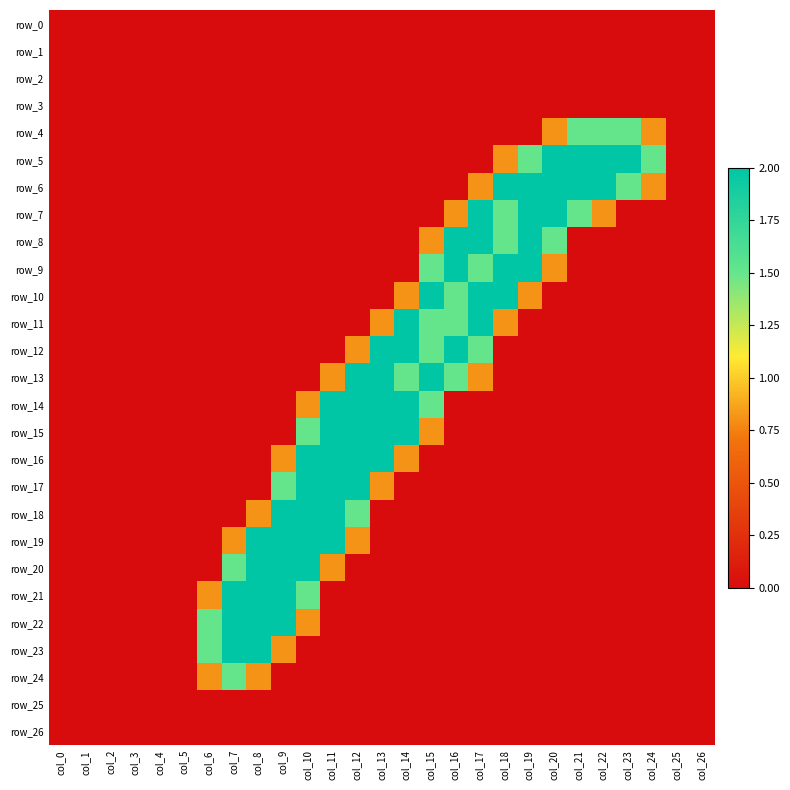

Reading left to right, list all the values displayed in this chart.

row_0: 0.0	0.0	0.0	0.0	0.0	0.0	0.0	0.0	0.0	0.0	0.0	0.0	0.0	0.0	0.0	0.0	0.0	0.0	0.0	0.0	0.0	0.0	0.0	0.0	0.0	0.0	0.0
row_1: 0.0	0.0	0.0	0.0	0.0	0.0	0.0	0.0	0.0	0.0	0.0	0.0	0.0	0.0	0.0	0.0	0.0	0.0	0.0	0.0	0.0	0.0	0.0	0.0	0.0	0.0	0.0
row_2: 0.0	0.0	0.0	0.0	0.0	0.0	0.0	0.0	0.0	0.0	0.0	0.0	0.0	0.0	0.0	0.0	0.0	0.0	0.0	0.0	0.0	0.0	0.0	0.0	0.0	0.0	0.0
row_3: 0.0	0.0	0.0	0.0	0.0	0.0	0.0	0.0	0.0	0.0	0.0	0.0	0.0	0.0	0.0	0.0	0.0	0.0	0.0	0.0	0.0	0.0	0.0	0.0	0.0	0.0	0.0
row_4: 0.0	0.0	0.0	0.0	0.0	0.0	0.0	0.0	0.0	0.0	0.0	0.0	0.0	0.0	0.0	0.0	0.0	0.0	0.0	0.0	0.8	1.5	1.5	1.5	0.8	0.0	0.0
row_5: 0.0	0.0	0.0	0.0	0.0	0.0	0.0	0.0	0.0	0.0	0.0	0.0	0.0	0.0	0.0	0.0	0.0	0.0	0.8	1.5	2.0	2.0	2.0	2.0	1.5	0.0	0.0
row_6: 0.0	0.0	0.0	0.0	0.0	0.0	0.0	0.0	0.0	0.0	0.0	0.0	0.0	0.0	0.0	0.0	0.0	0.8	2.0	2.0	2.0	2.0	2.0	1.5	0.8	0.0	0.0
row_7: 0.0	0.0	0.0	0.0	0.0	0.0	0.0	0.0	0.0	0.0	0.0	0.0	0.0	0.0	0.0	0.0	0.8	2.0	1.5	2.0	2.0	1.5	0.8	0.0	0.0	0.0	0.0
row_8: 0.0	0.0	0.0	0.0	0.0	0.0	0.0	0.0	0.0	0.0	0.0	0.0	0.0	0.0	0.0	0.8	2.0	2.0	1.5	2.0	1.5	0.0	0.0	0.0	0.0	0.0	0.0
row_9: 0.0	0.0	0.0	0.0	0.0	0.0	0.0	0.0	0.0	0.0	0.0	0.0	0.0	0.0	0.0	1.5	2.0	1.5	2.0	2.0	0.8	0.0	0.0	0.0	0.0	0.0	0.0
row_10: 0.0	0.0	0.0	0.0	0.0	0.0	0.0	0.0	0.0	0.0	0.0	0.0	0.0	0.0	0.8	2.0	1.5	2.0	2.0	0.8	0.0	0.0	0.0	0.0	0.0	0.0	0.0
row_11: 0.0	0.0	0.0	0.0	0.0	0.0	0.0	0.0	0.0	0.0	0.0	0.0	0.0	0.8	2.0	1.5	1.5	2.0	0.8	0.0	0.0	0.0	0.0	0.0	0.0	0.0	0.0
row_12: 0.0	0.0	0.0	0.0	0.0	0.0	0.0	0.0	0.0	0.0	0.0	0.0	0.8	2.0	2.0	1.5	2.0	1.5	0.0	0.0	0.0	0.0	0.0	0.0	0.0	0.0	0.0
row_13: 0.0	0.0	0.0	0.0	0.0	0.0	0.0	0.0	0.0	0.0	0.0	0.8	2.0	2.0	1.5	2.0	1.5	0.8	0.0	0.0	0.0	0.0	0.0	0.0	0.0	0.0	0.0
row_14: 0.0	0.0	0.0	0.0	0.0	0.0	0.0	0.0	0.0	0.0	0.8	2.0	2.0	2.0	2.0	1.5	0.0	0.0	0.0	0.0	0.0	0.0	0.0	0.0	0.0	0.0	0.0
row_15: 0.0	0.0	0.0	0.0	0.0	0.0	0.0	0.0	0.0	0.0	1.5	2.0	2.0	2.0	2.0	0.8	0.0	0.0	0.0	0.0	0.0	0.0	0.0	0.0	0.0	0.0	0.0
row_16: 0.0	0.0	0.0	0.0	0.0	0.0	0.0	0.0	0.0	0.8	2.0	2.0	2.0	2.0	0.8	0.0	0.0	0.0	0.0	0.0	0.0	0.0	0.0	0.0	0.0	0.0	0.0
row_17: 0.0	0.0	0.0	0.0	0.0	0.0	0.0	0.0	0.0	1.5	2.0	2.0	2.0	0.8	0.0	0.0	0.0	0.0	0.0	0.0	0.0	0.0	0.0	0.0	0.0	0.0	0.0
row_18: 0.0	0.0	0.0	0.0	0.0	0.0	0.0	0.0	0.8	2.0	2.0	2.0	1.5	0.0	0.0	0.0	0.0	0.0	0.0	0.0	0.0	0.0	0.0	0.0	0.0	0.0	0.0
row_19: 0.0	0.0	0.0	0.0	0.0	0.0	0.0	0.8	2.0	2.0	2.0	2.0	0.8	0.0	0.0	0.0	0.0	0.0	0.0	0.0	0.0	0.0	0.0	0.0	0.0	0.0	0.0
row_20: 0.0	0.0	0.0	0.0	0.0	0.0	0.0	1.5	2.0	2.0	2.0	0.8	0.0	0.0	0.0	0.0	0.0	0.0	0.0	0.0	0.0	0.0	0.0	0.0	0.0	0.0	0.0
row_21: 0.0	0.0	0.0	0.0	0.0	0.0	0.8	2.0	2.0	2.0	1.5	0.0	0.0	0.0	0.0	0.0	0.0	0.0	0.0	0.0	0.0	0.0	0.0	0.0	0.0	0.0	0.0
row_22: 0.0	0.0	0.0	0.0	0.0	0.0	1.5	2.0	2.0	2.0	0.8	0.0	0.0	0.0	0.0	0.0	0.0	0.0	0.0	0.0	0.0	0.0	0.0	0.0	0.0	0.0	0.0
row_23: 0.0	0.0	0.0	0.0	0.0	0.0	1.5	2.0	2.0	0.8	0.0	0.0	0.0	0.0	0.0	0.0	0.0	0.0	0.0	0.0	0.0	0.0	0.0	0.0	0.0	0.0	0.0
row_24: 0.0	0.0	0.0	0.0	0.0	0.0	0.8	1.5	0.8	0.0	0.0	0.0	0.0	0.0	0.0	0.0	0.0	0.0	0.0	0.0	0.0	0.0	0.0	0.0	0.0	0.0	0.0
row_25: 0.0	0.0	0.0	0.0	0.0	0.0	0.0	0.0	0.0	0.0	0.0	0.0	0.0	0.0	0.0	0.0	0.0	0.0	0.0	0.0	0.0	0.0	0.0	0.0	0.0	0.0	0.0
row_26: 0.0	0.0	0.0	0.0	0.0	0.0	0.0	0.0	0.0	0.0	0.0	0.0	0.0	0.0	0.0	0.0	0.0	0.0	0.0	0.0	0.0	0.0	0.0	0.0	0.0	0.0	0.0